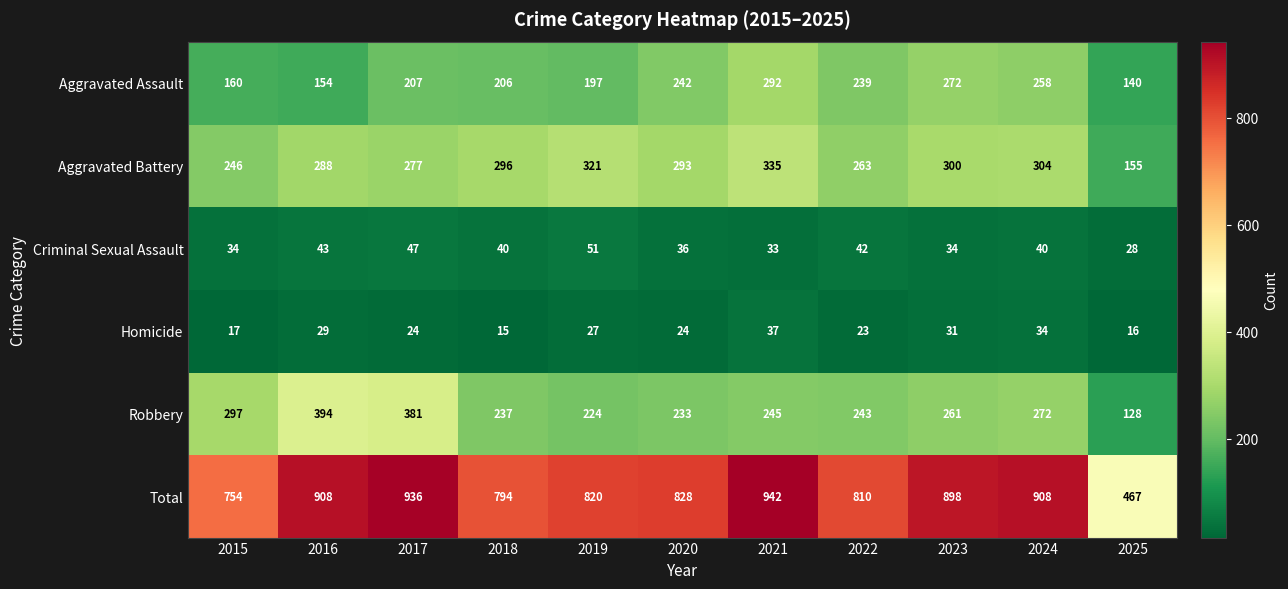

Rank the categories by Robbery value from lowest to highest.

2025, 2019, 2020, 2018, 2022, 2021, 2023, 2024, 2015, 2017, 2016